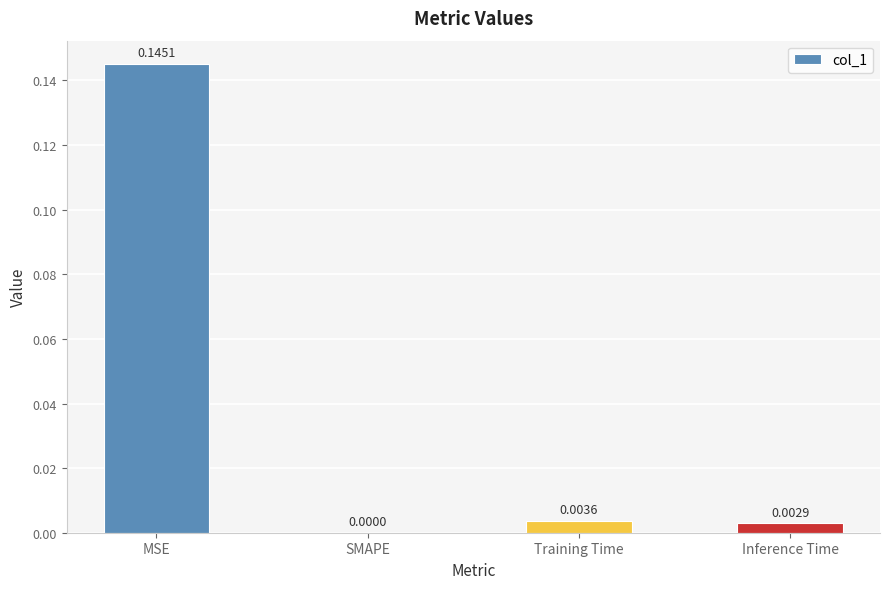

At which label is the value closest to 0?

SMAPE